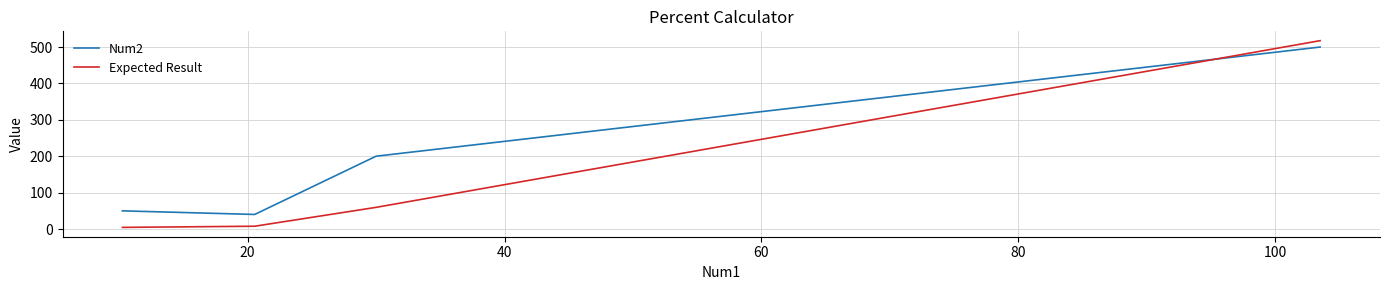

Rank the series by their average value, from highest to lowest.

Num2, Expected Result